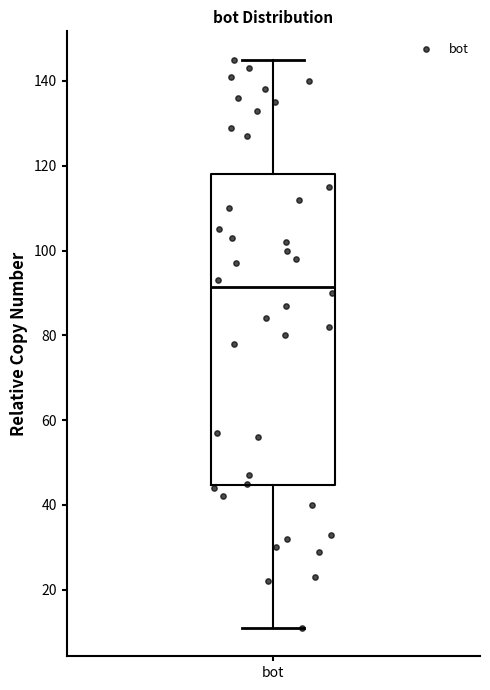

Read this box plot against the y-axis: the position of the median line, the range covered by the box, and the ends of both whiskers. The values are not printed on the chart, so give them approximately, as read against the axis.

median 92, box 44 to 118, whiskers 12 to 146